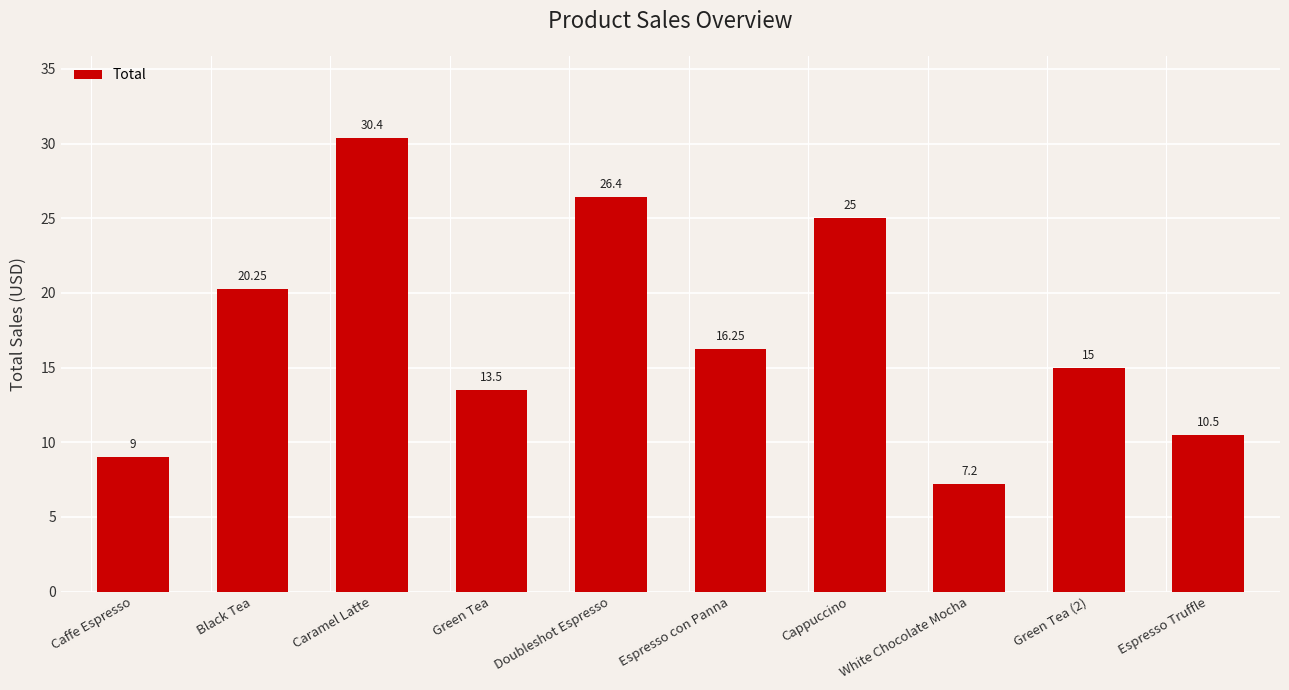

What is the label of the 8th bar from the left?

White Chocolate Mocha